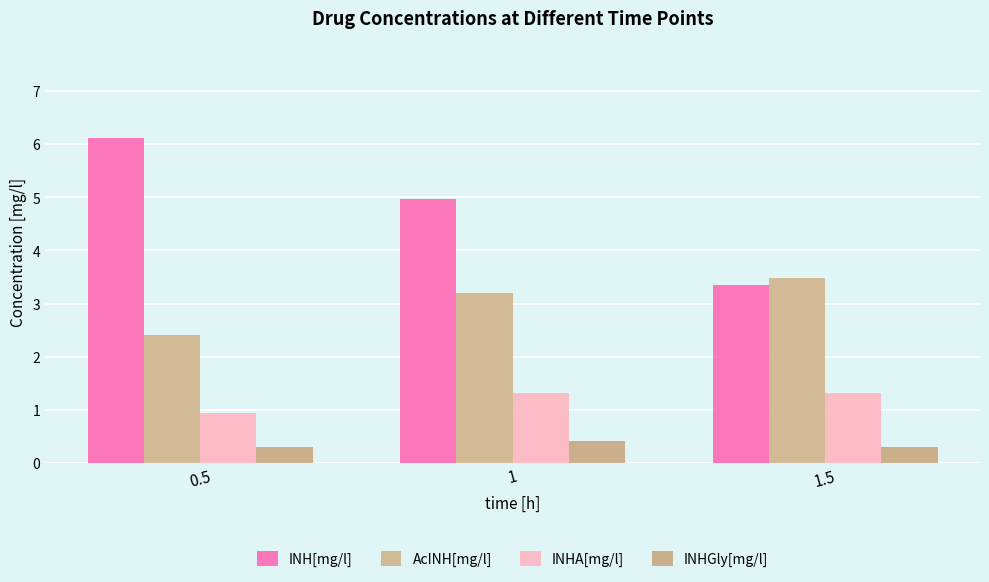

What is the spread (max minus min) of values at 0.5?

5.8